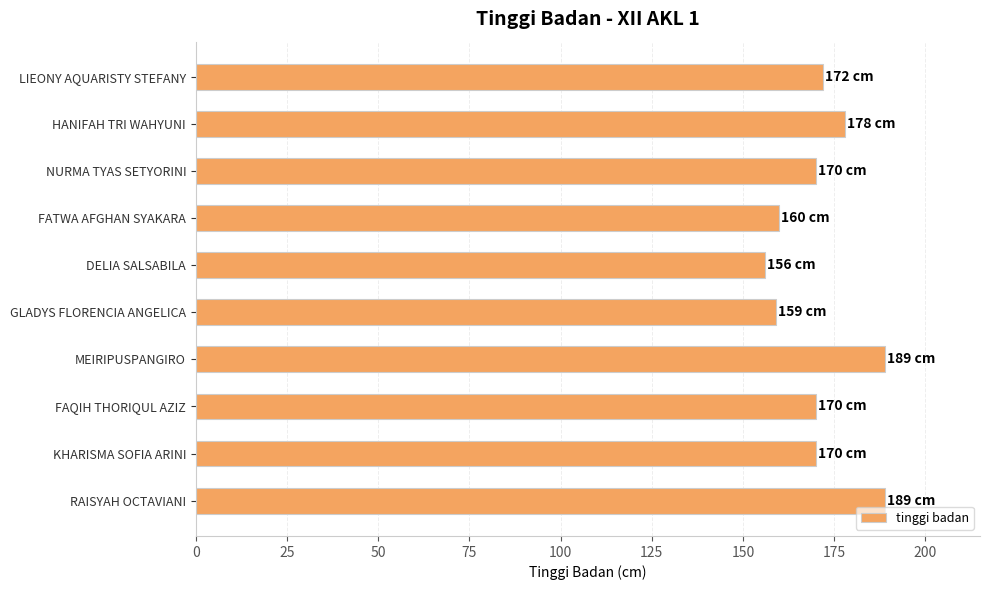

What is the difference between the maximum and minimum values?

33